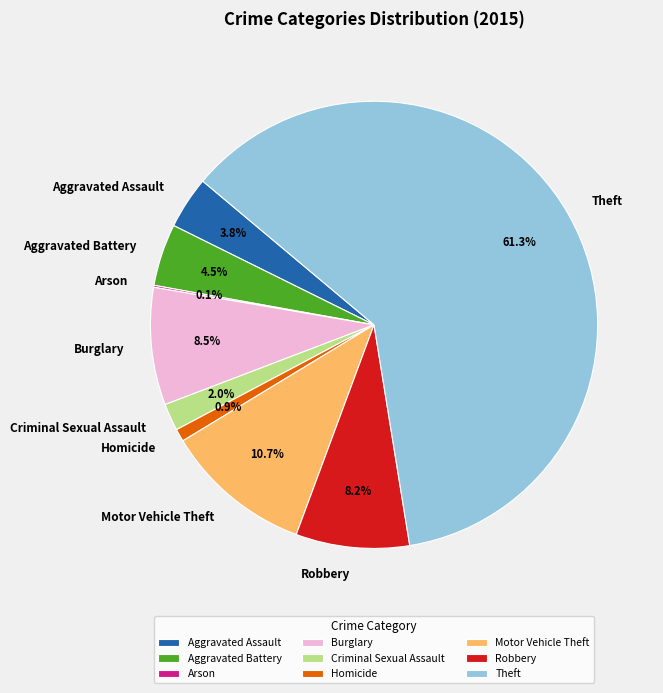

Which category has the biggest portion of the pie?

Theft